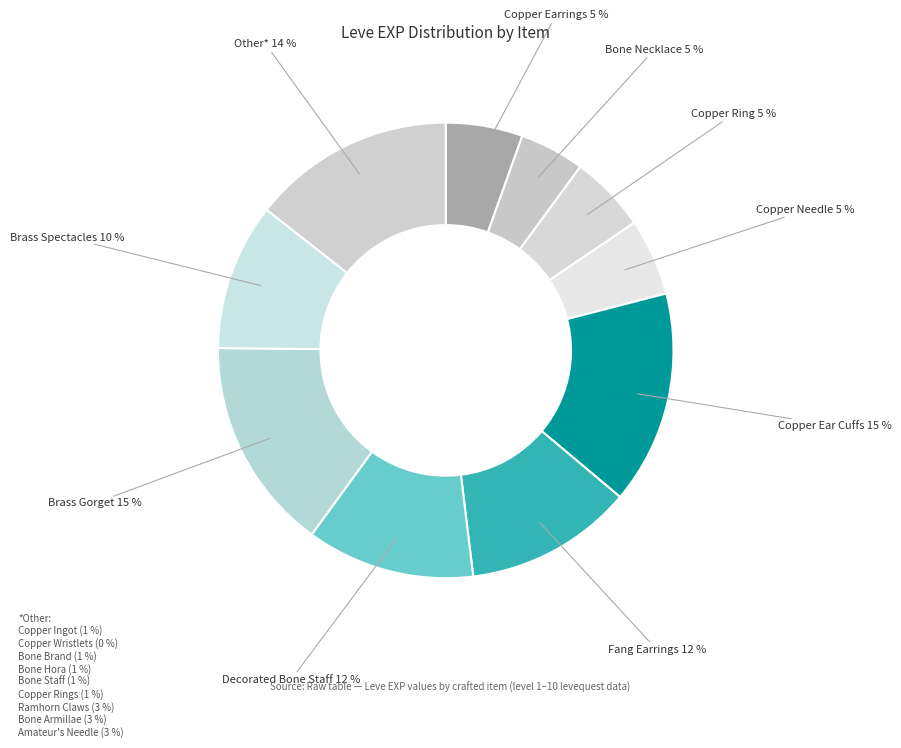

True or false: Copper Needle accounts for 5% of the total.

True